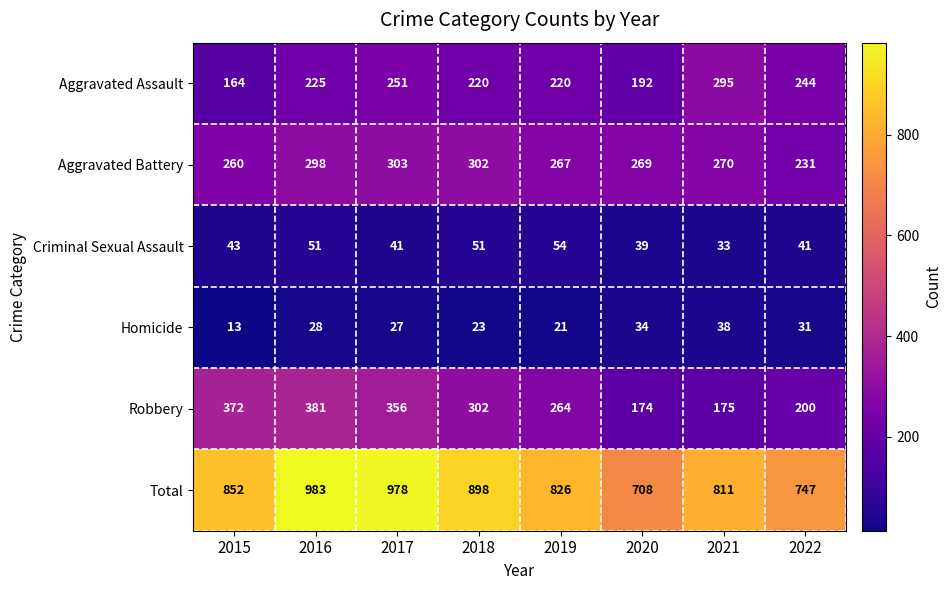

Which series has the largest range (max minus min)?

Total